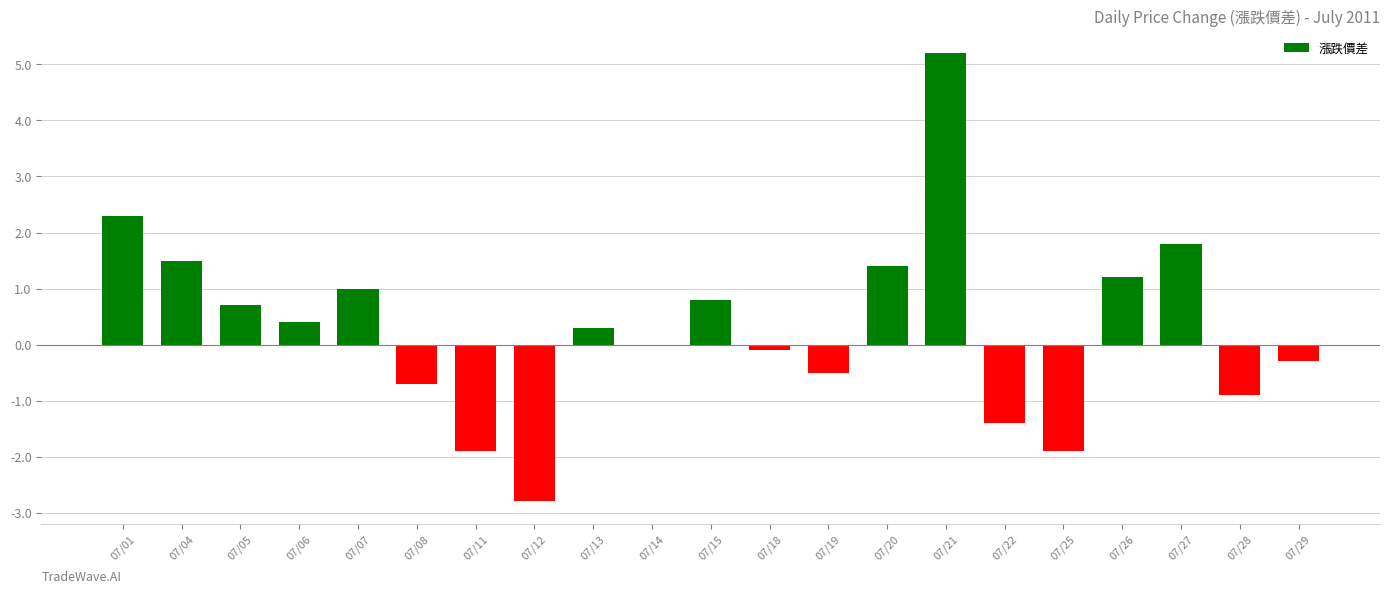

True or false: the data shows -0.5 at 07/19.

True